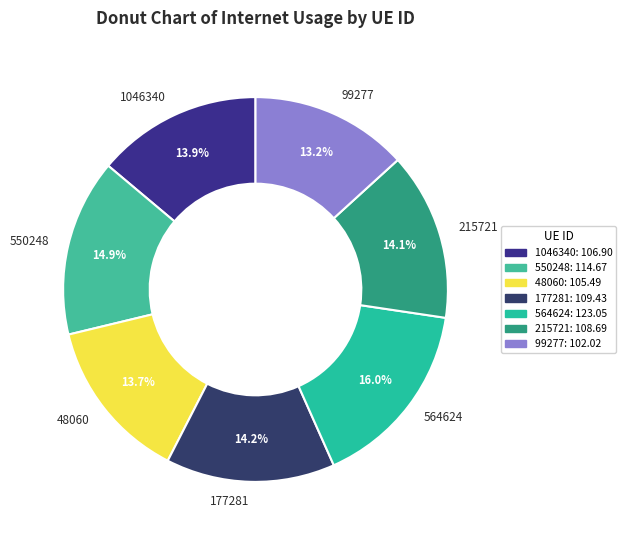

What percentage do 99277 and 48060 together represent?

26.9%